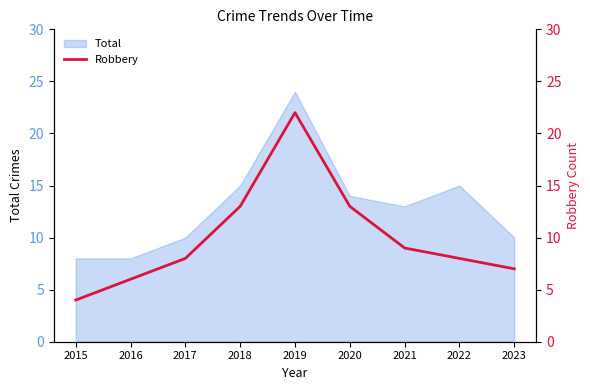

The chart shows a value of 8 at 2022. True or false?

True